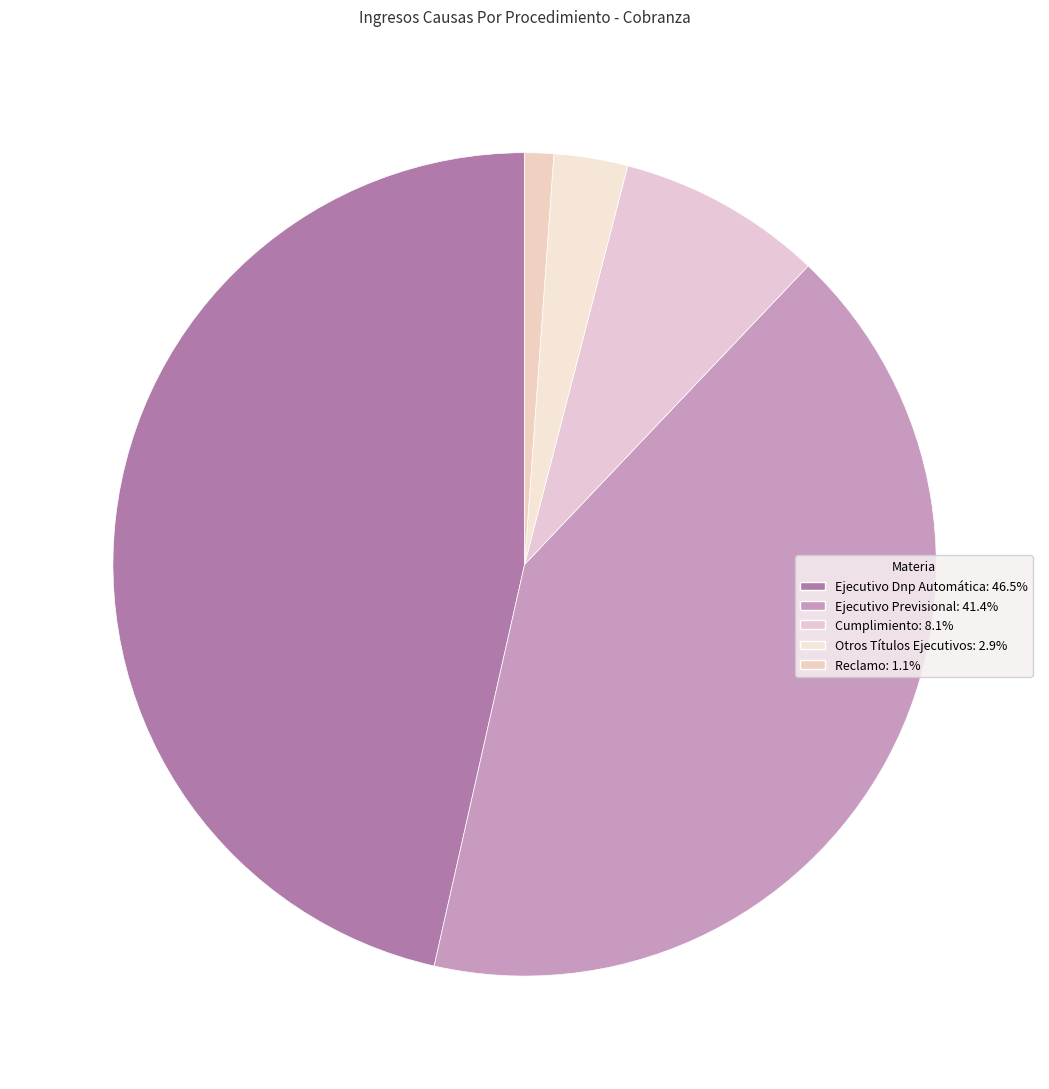

How much of the chart is everything except Otros Títulos Ejecutivos?

97.1%